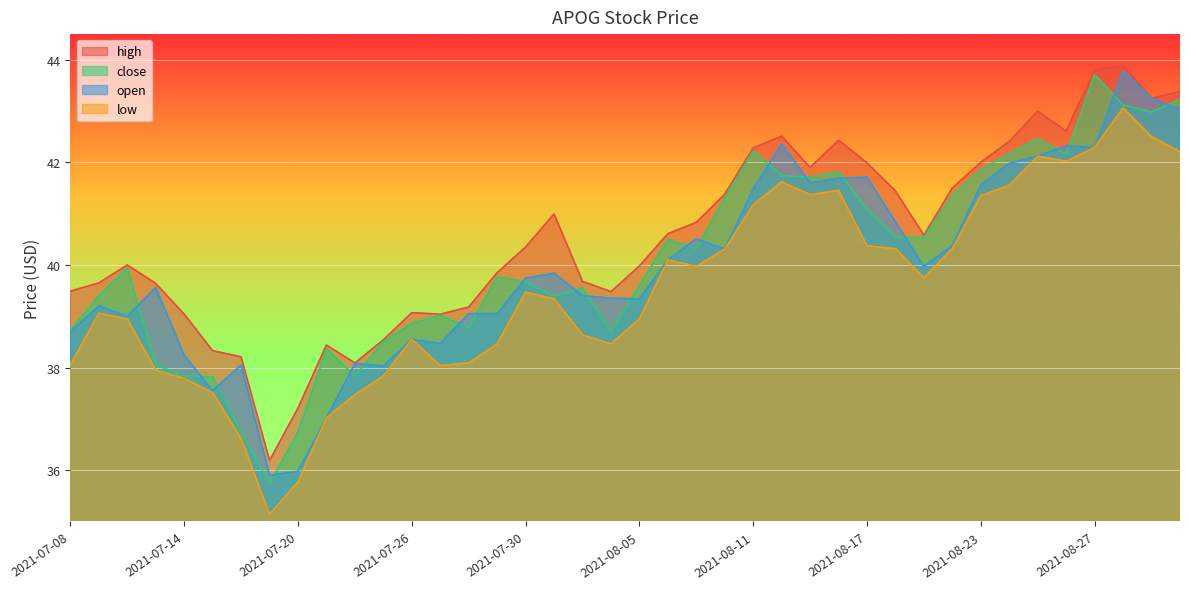

Which series has the widest spread of values?

close